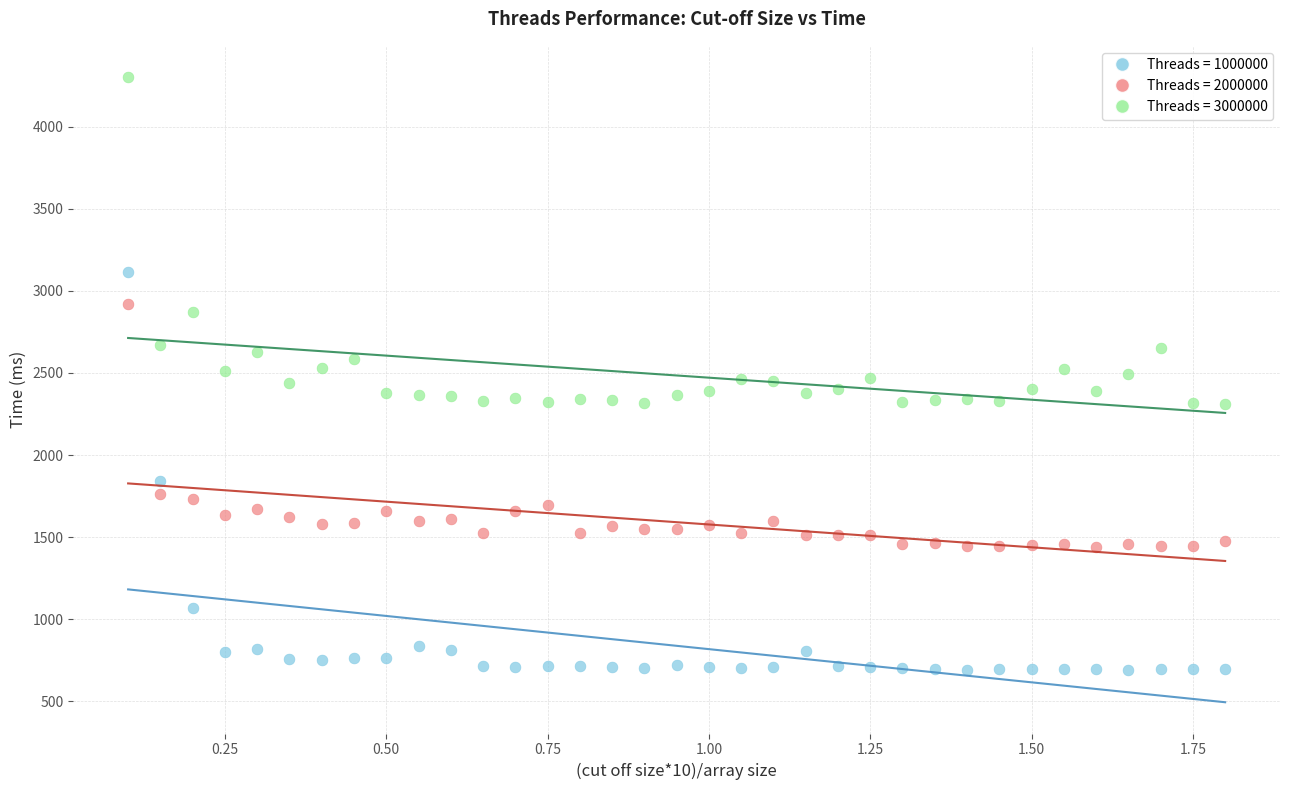

Across all data points, what is the range of Y values (max minus min)?

3607